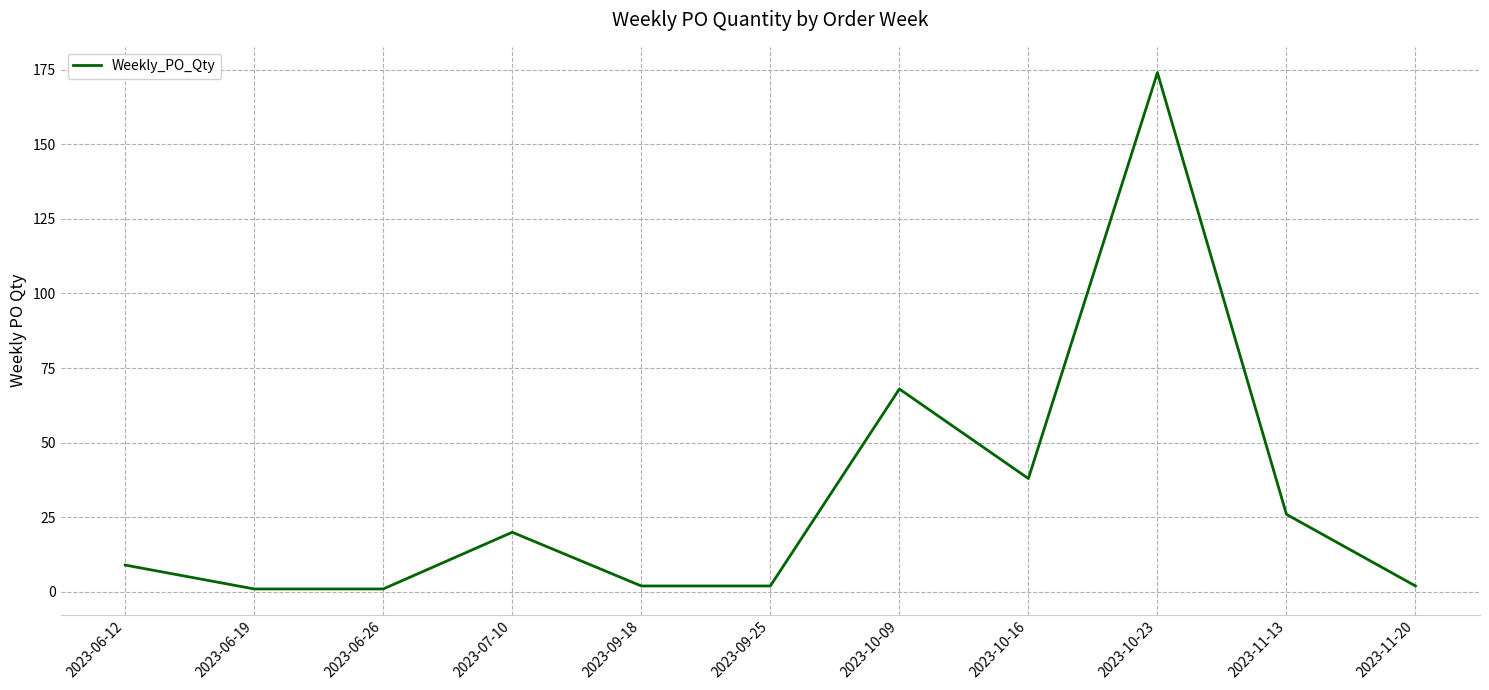

Is it true that the value at 2023-10-23 is 245?

False